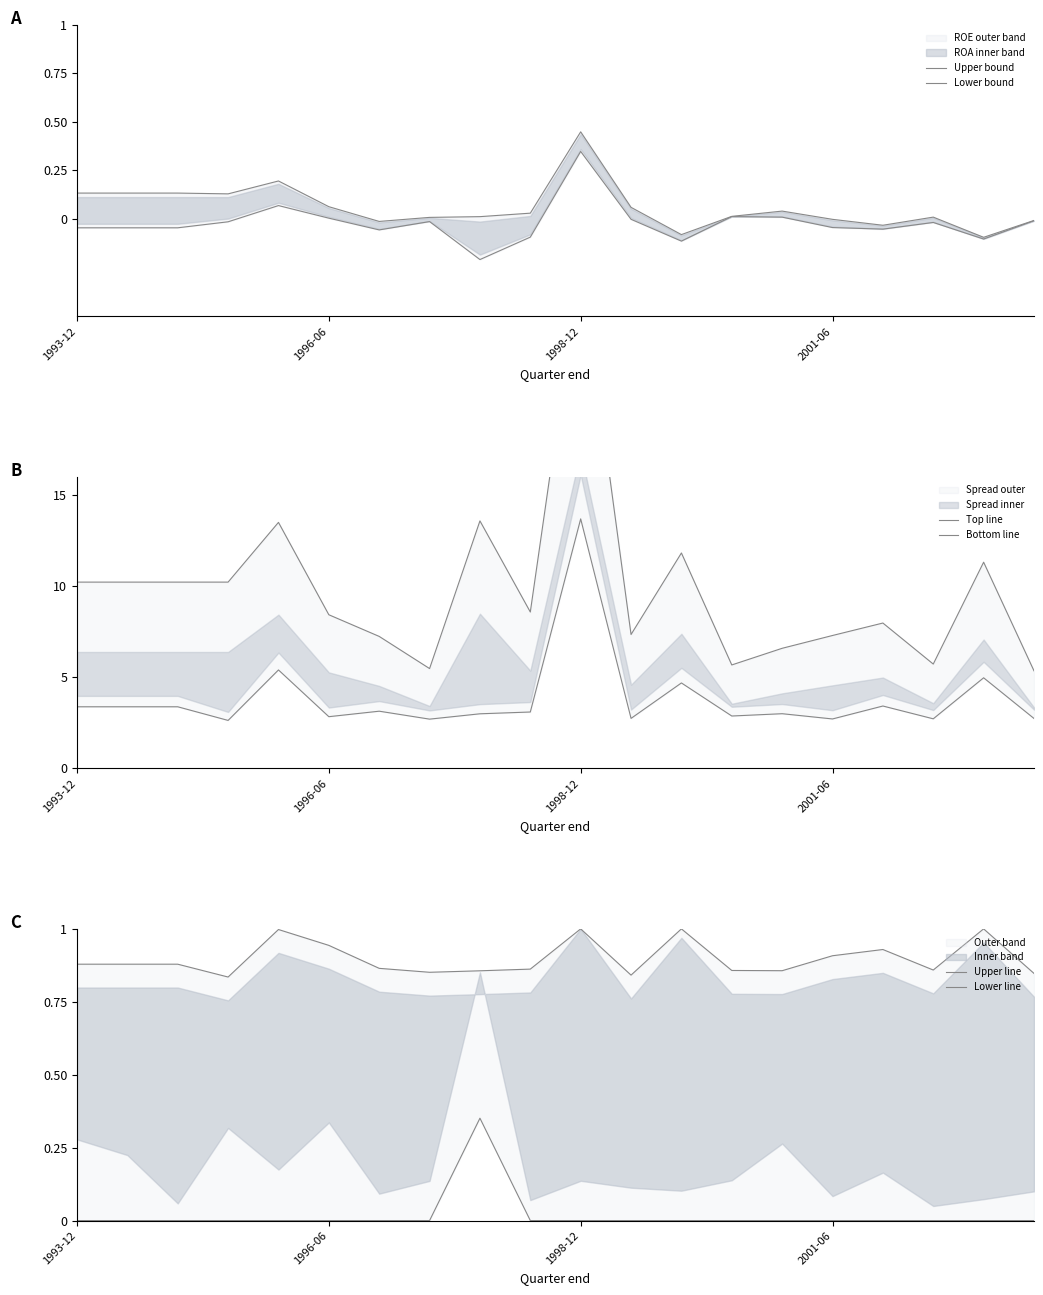

True or false: Upper bound and Bottom line cross at least once.

False